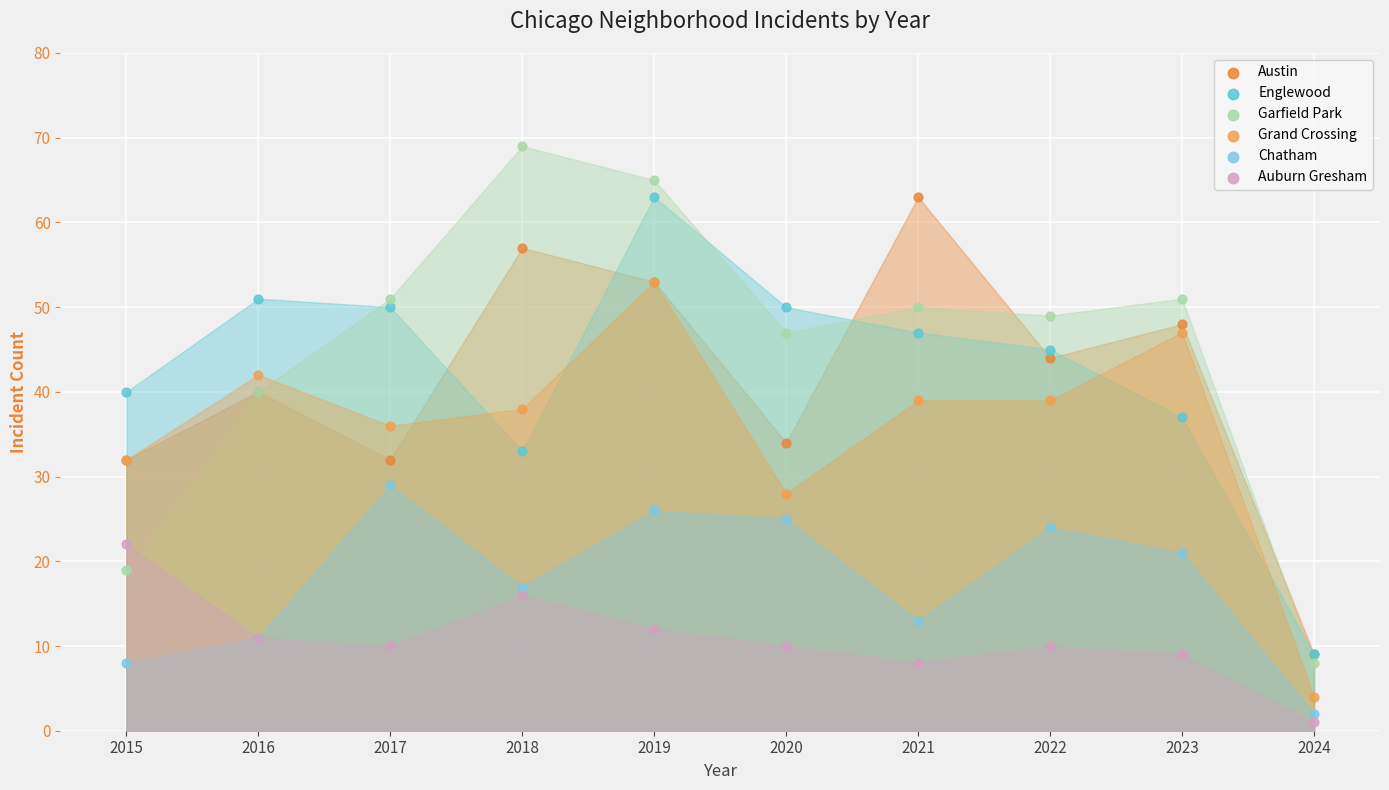

Which series reaches the minimum Y coordinate?

Auburn Gresham